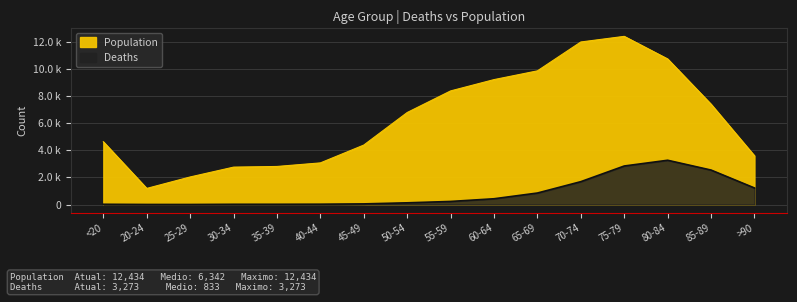

Rank the series at 60-64 from lowest to highest value.

Deaths, Population